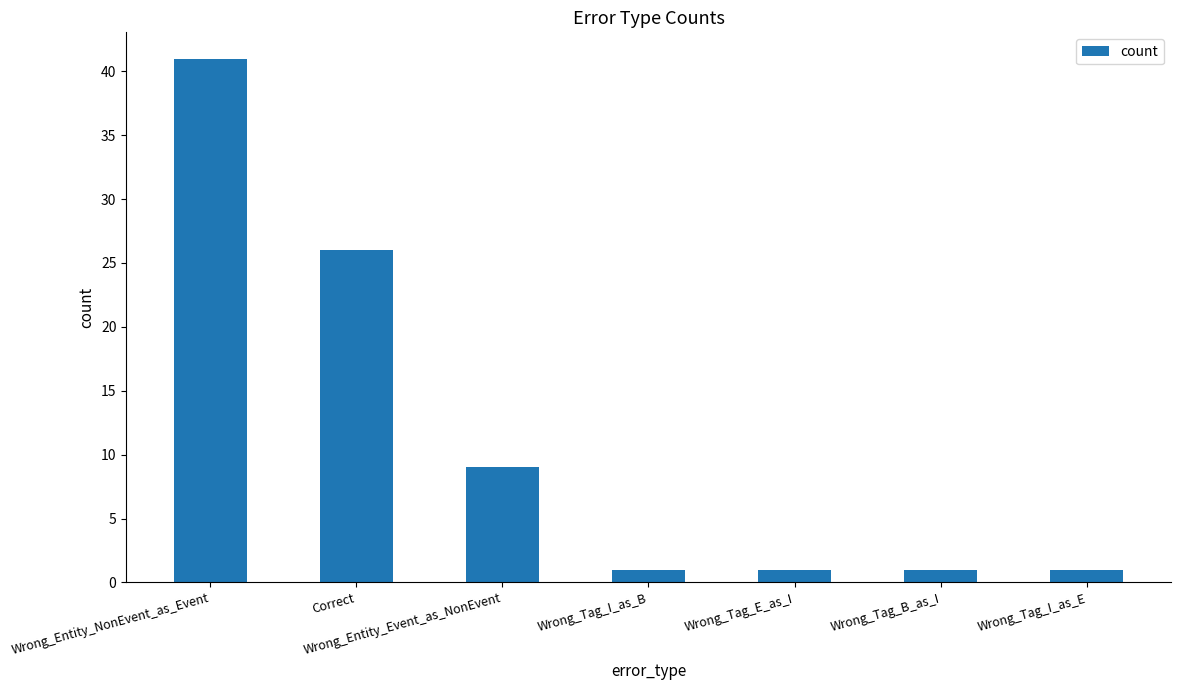

Reading left to right, what are all the values shown in this chart?

41	26	9	1	1	1	1